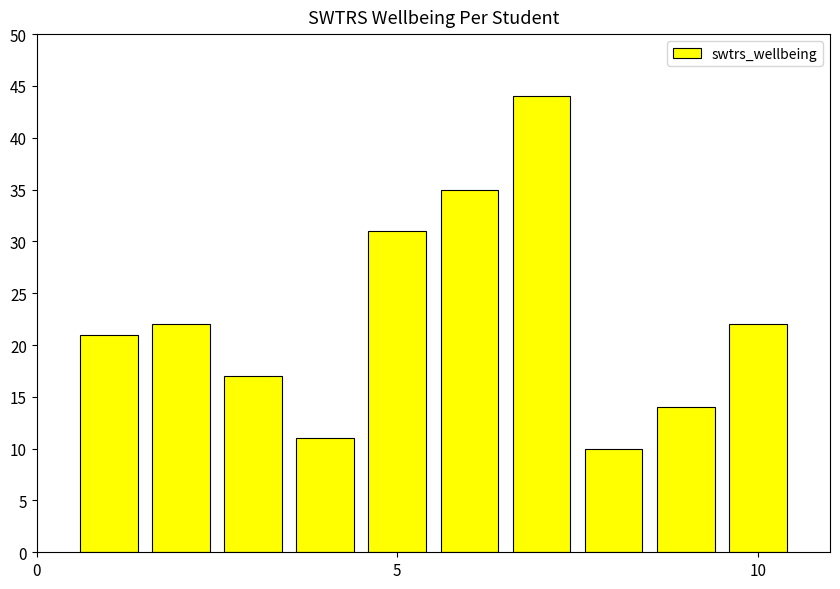

How many categories are shown in the chart?

10